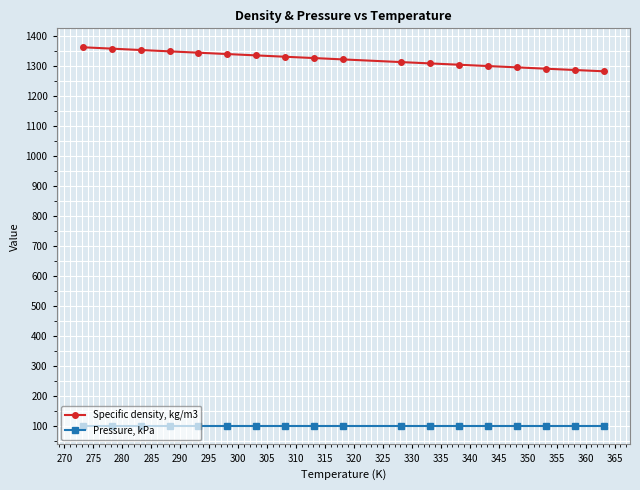

True or false: Pressure, kPa and Specific density, kg/m3 cross at least once.

False